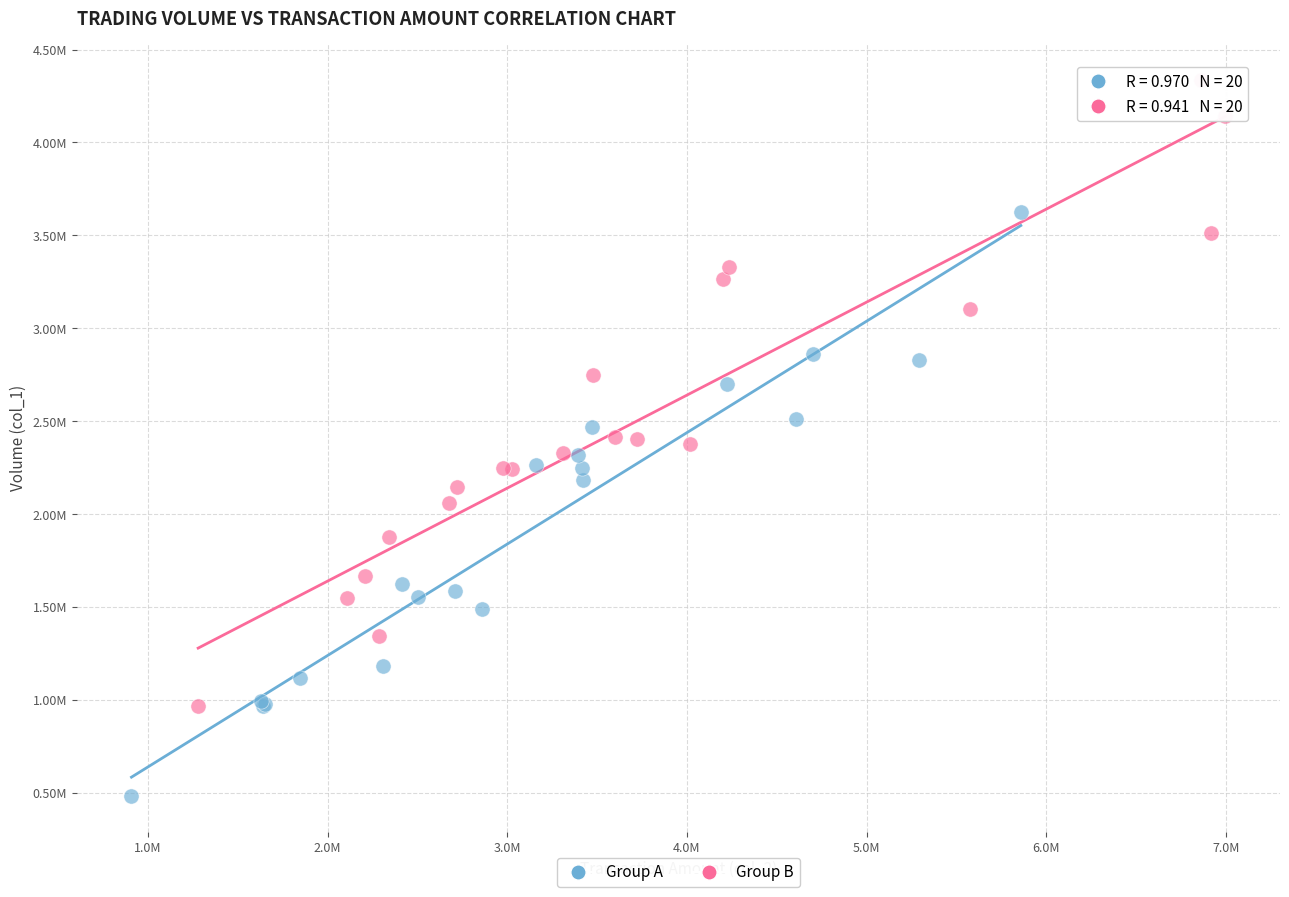

What are all the series names shown in the legend?

Group A, Group B